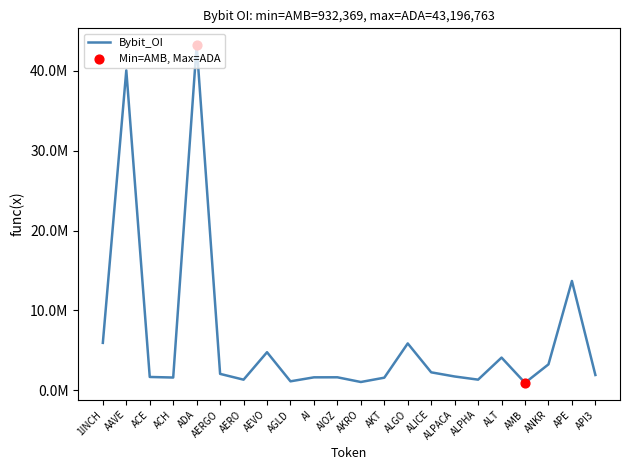

What is the change in value from 1INCH to AKRO?

-4899772